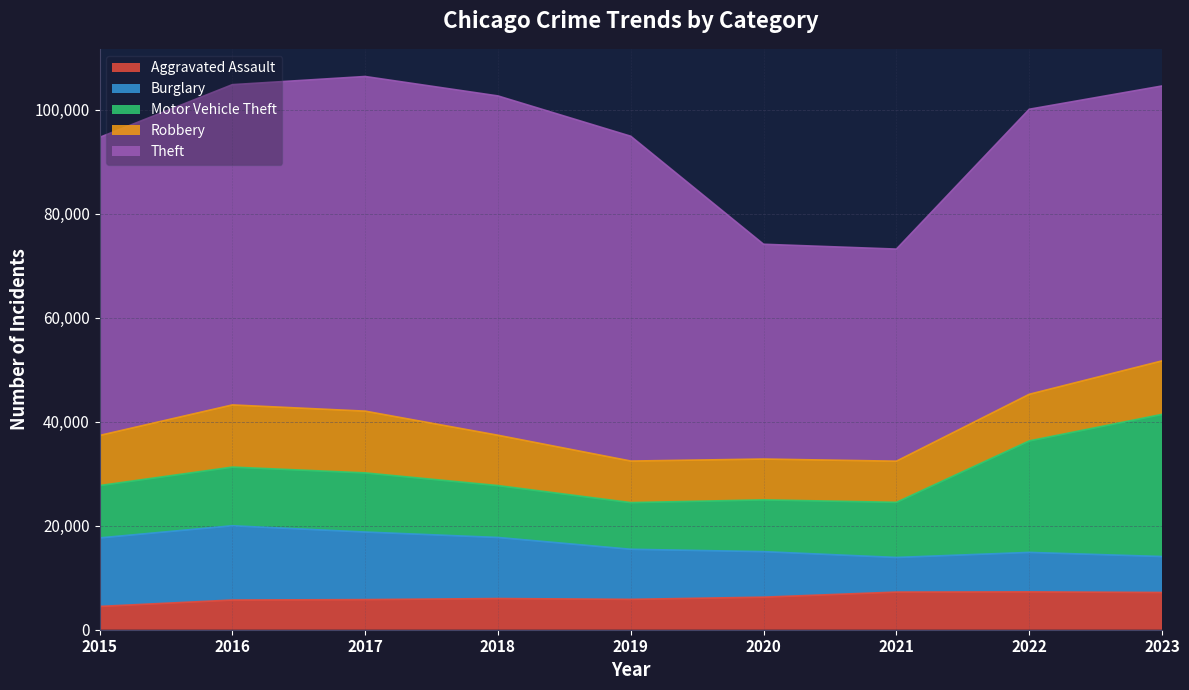

What is the value of the Motor Vehicle Theft point at the 4th from the left?

9985